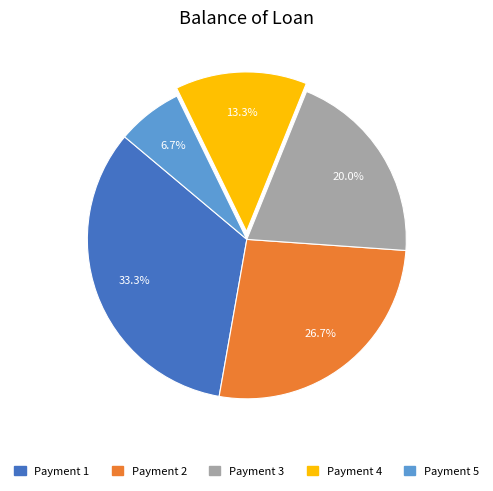

How many segments does this pie chart have?

5